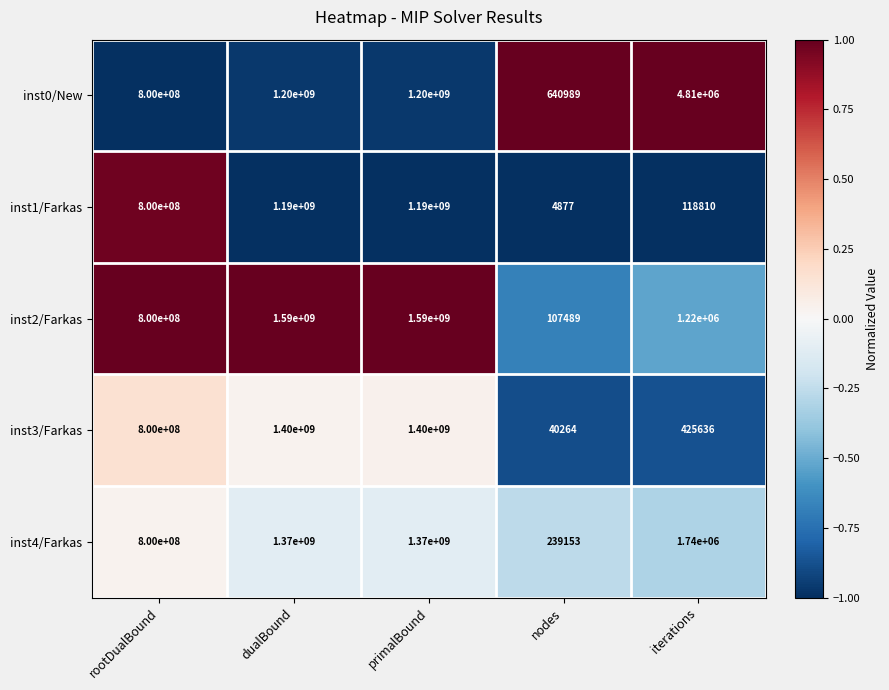

What is the difference between the second highest and second lowest values in the inst3/Farkas series?

1399574364